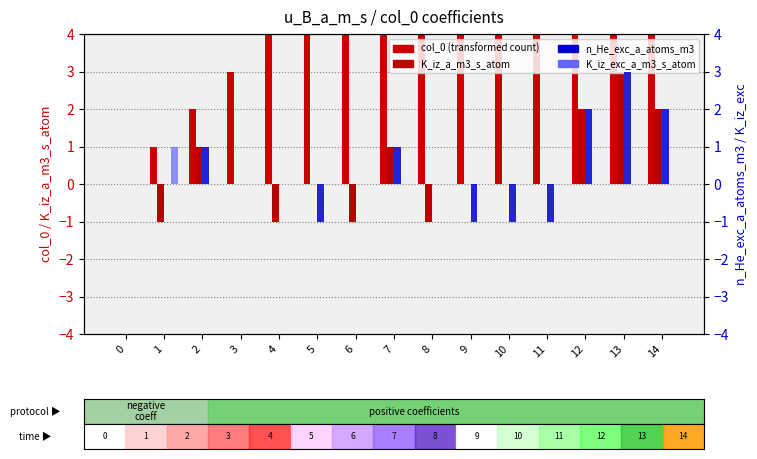

How many values in the n_He_exc_a_atoms_m3 series are below 0?

4